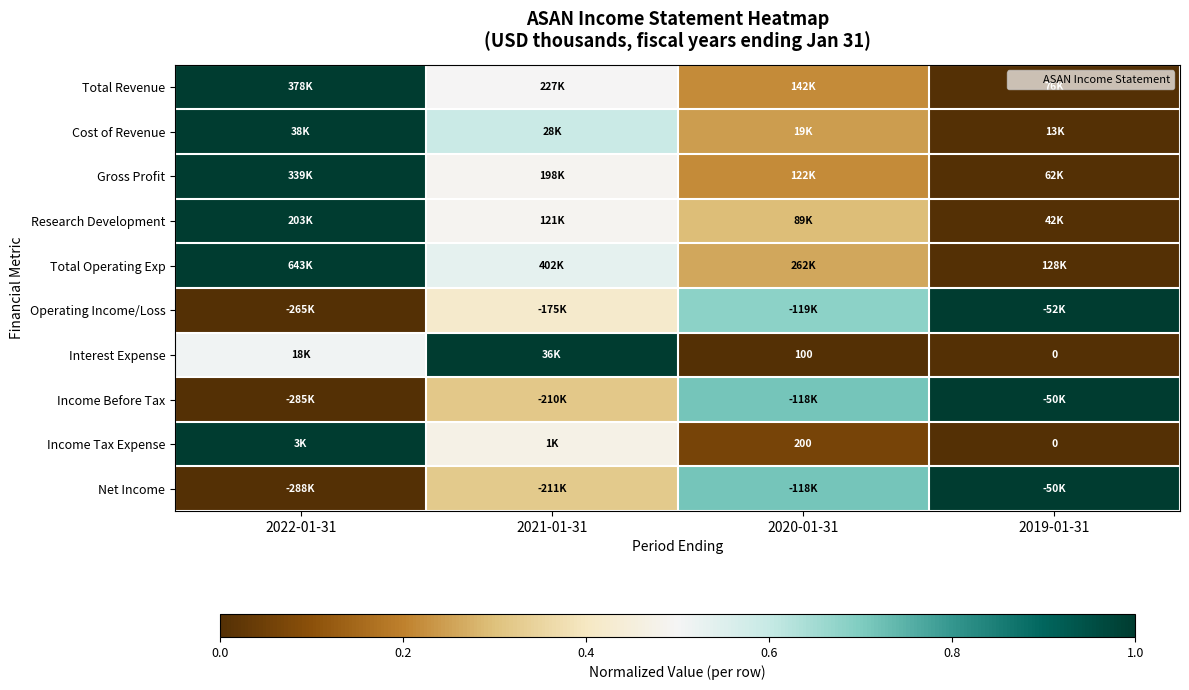

At how many categories does at least one series exceed 0?

4